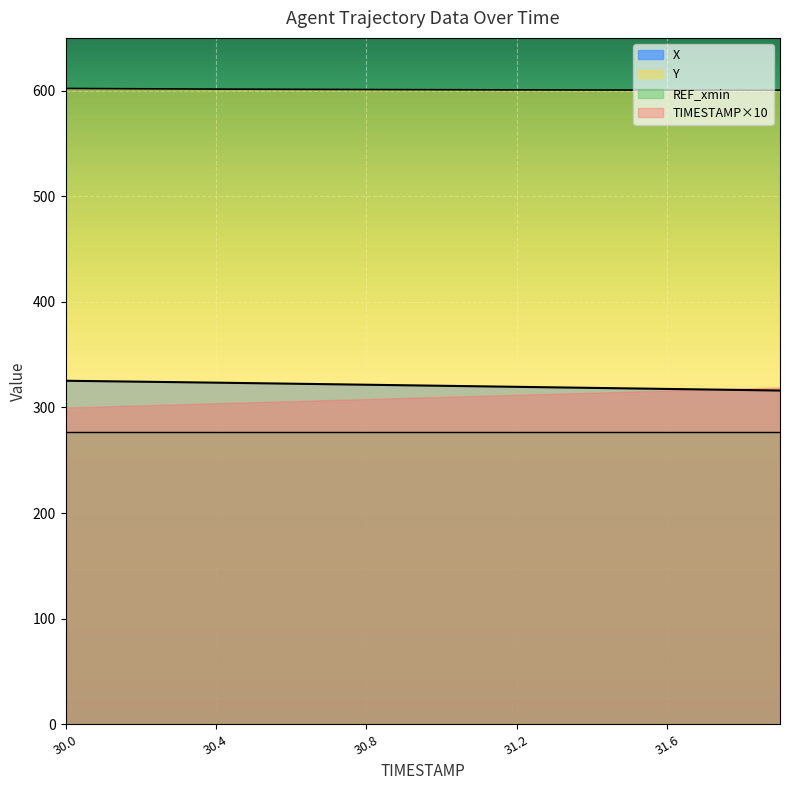

True or false: X and Y intersect in this chart.

False